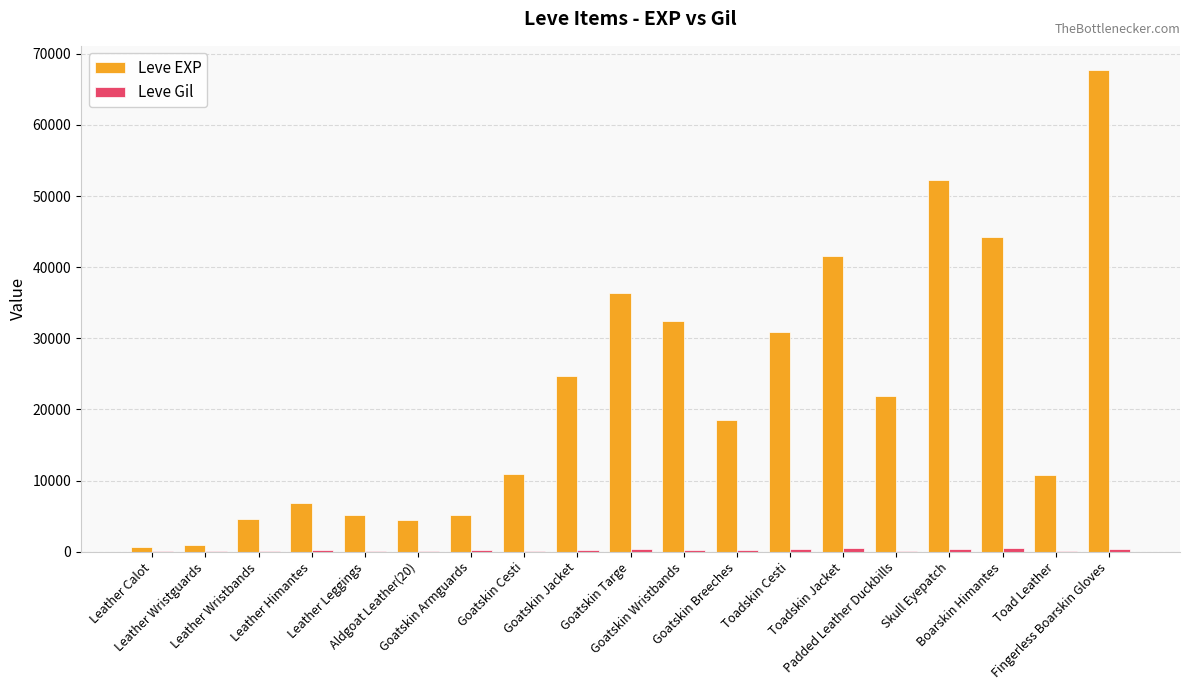

What is the maximum value for Leve EXP?

67730